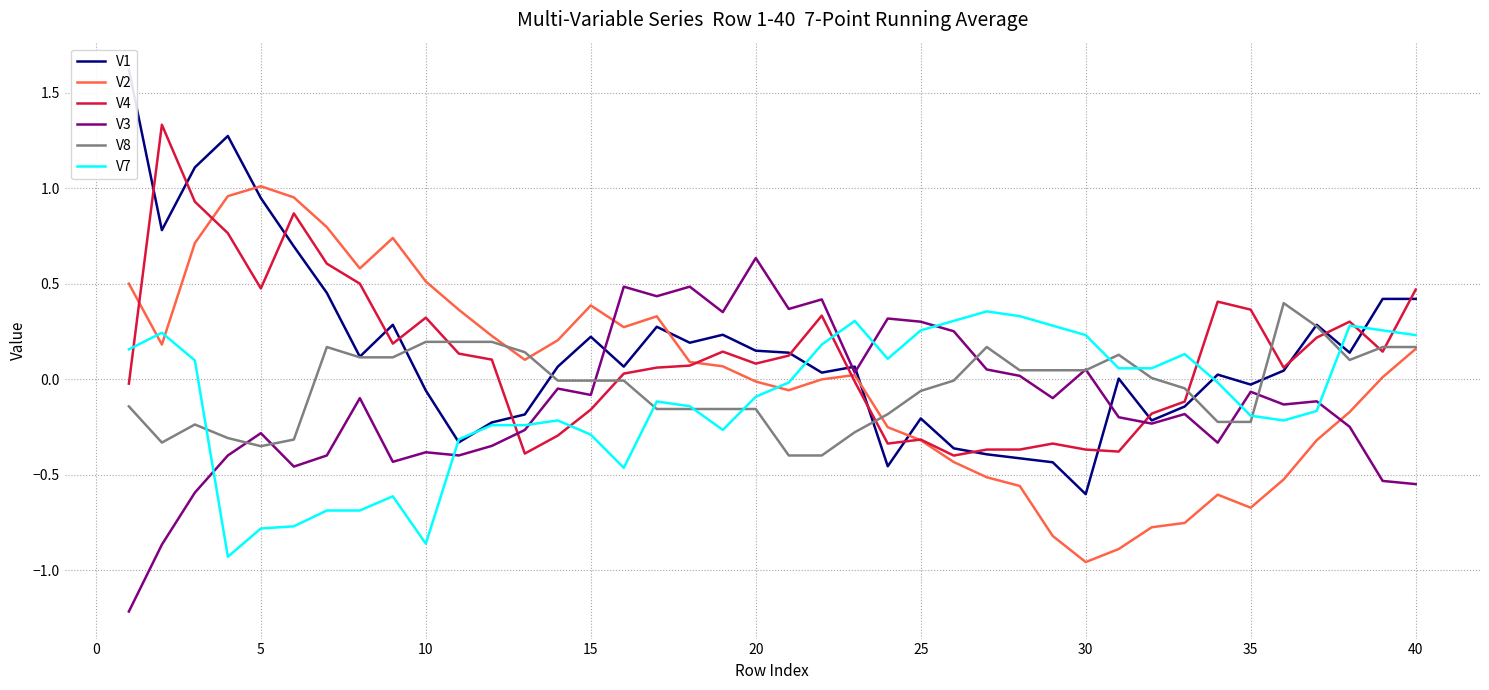

How many positive values does the V2 series have?

22